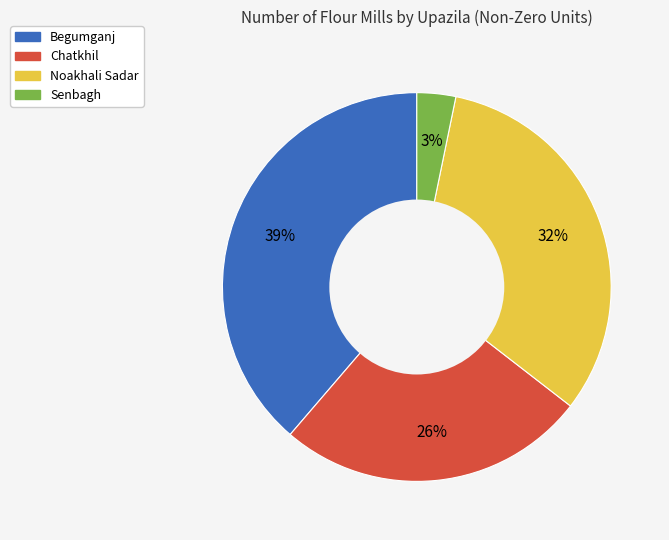

Does any single category account for the majority?

No